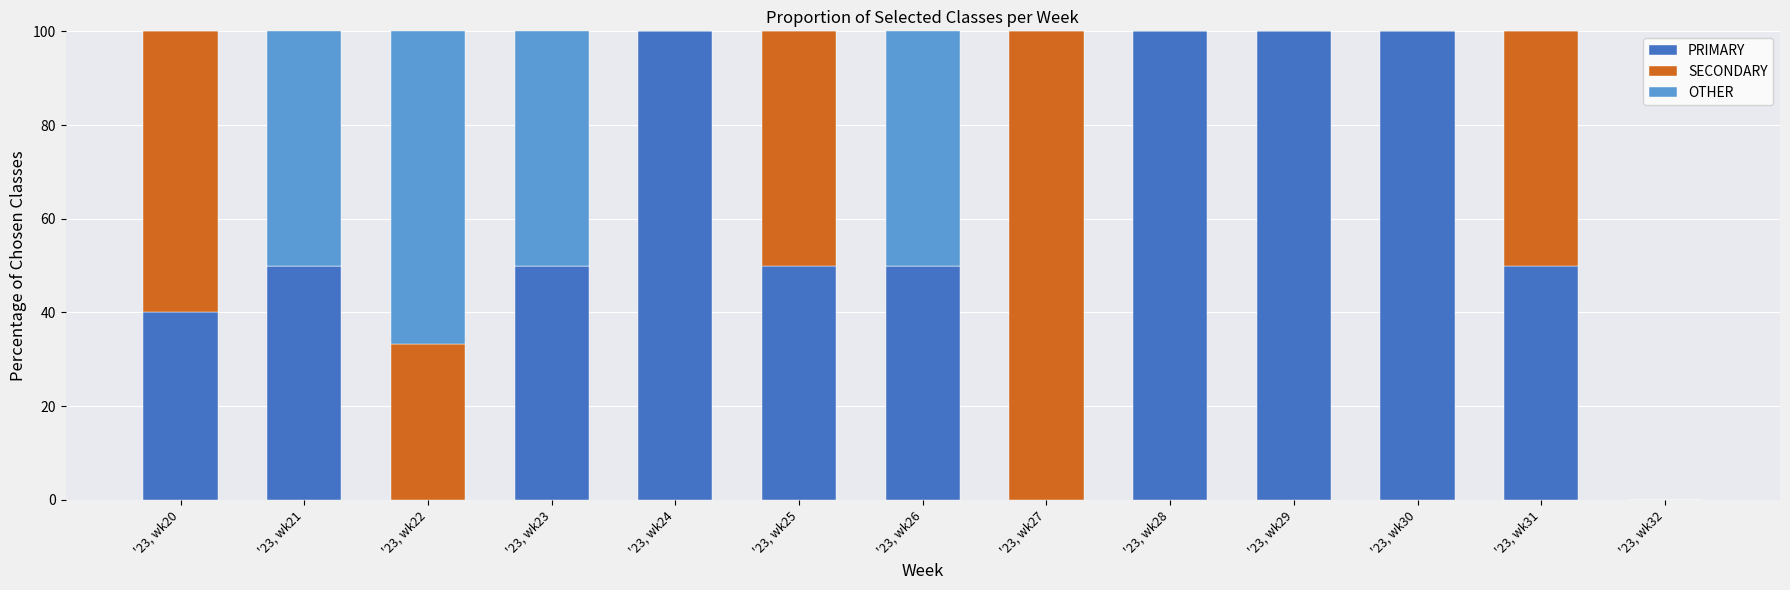

The value of PRIMARY at '23, wk26 is 88.6. True or false?

False